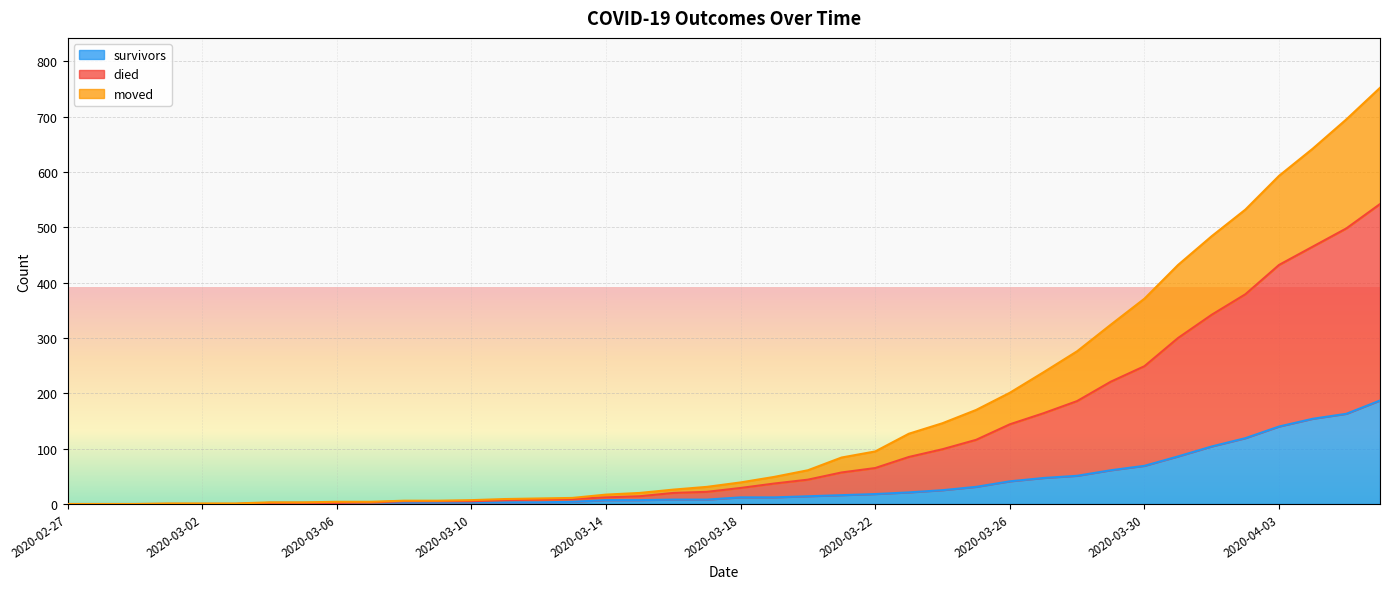

How many positive values does the survivors series have?

34